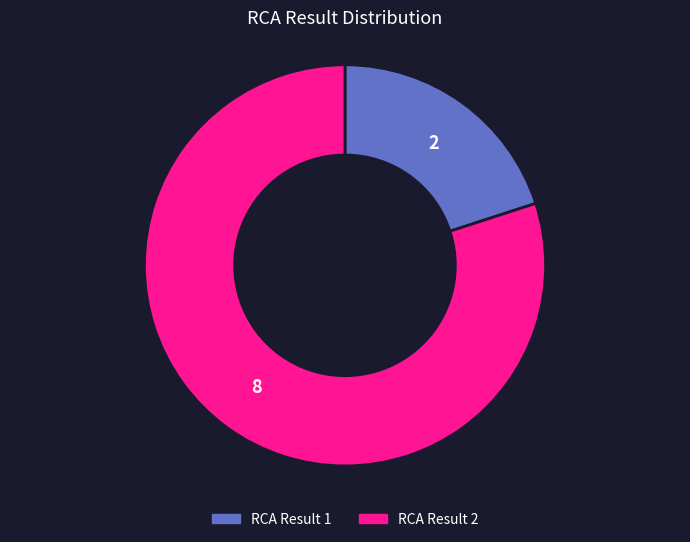

Does any single category account for the majority?

Yes